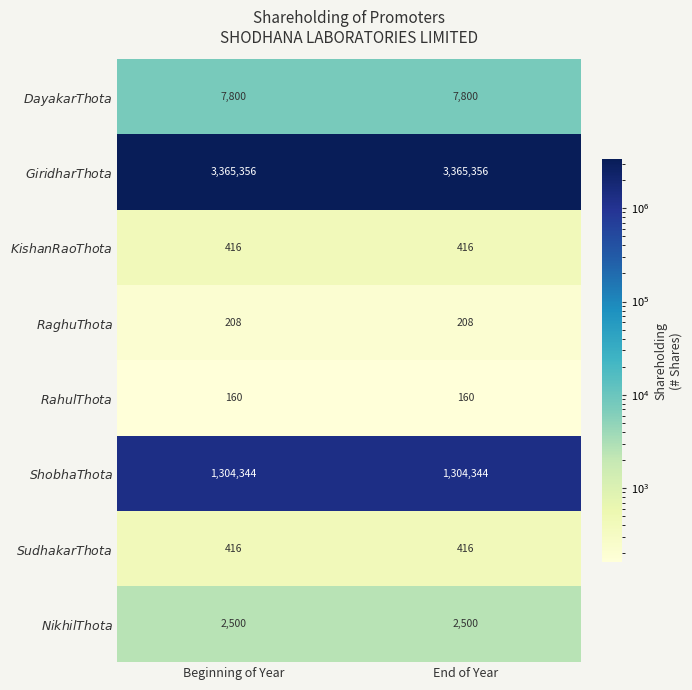

What is the total value across all series at Beginning of Year?

4681200